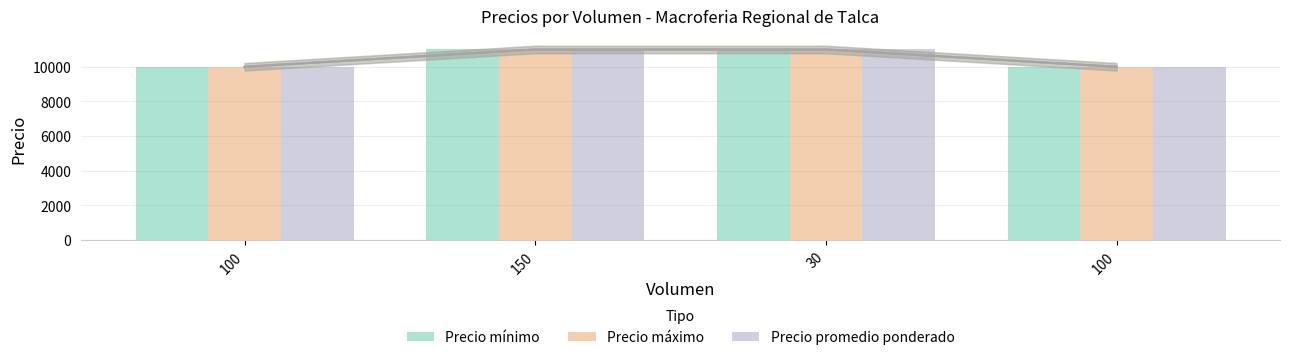

Reading left to right, extract all data points from this chart.

Precio mínimo: 10000	11000	11000	10000
Precio máximo: 10000	11000	11000	10000
Precio promedio ponderado: 10000	11000	11000	10000